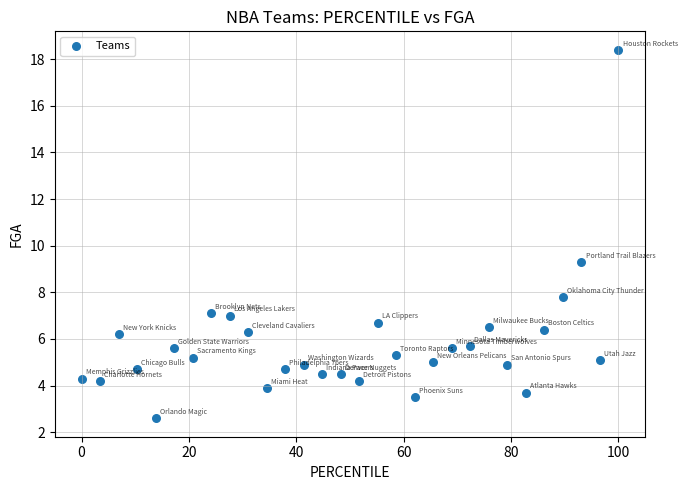

What is the range of X values (max minus min)?

100.0